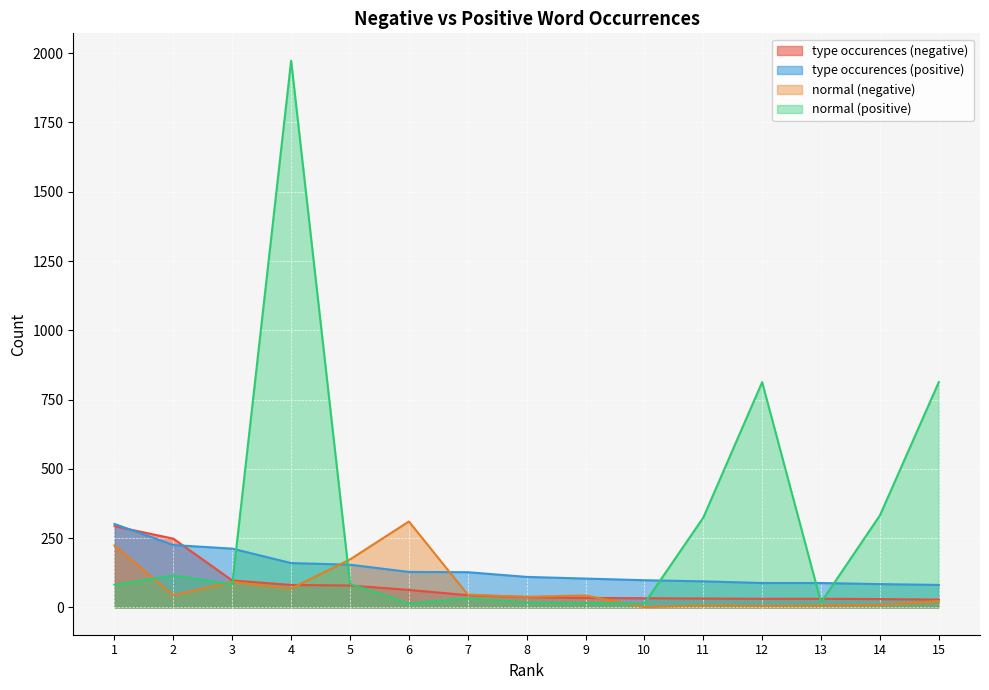

What is the value of the type occurences (positive) point at the 10th from the left?

98